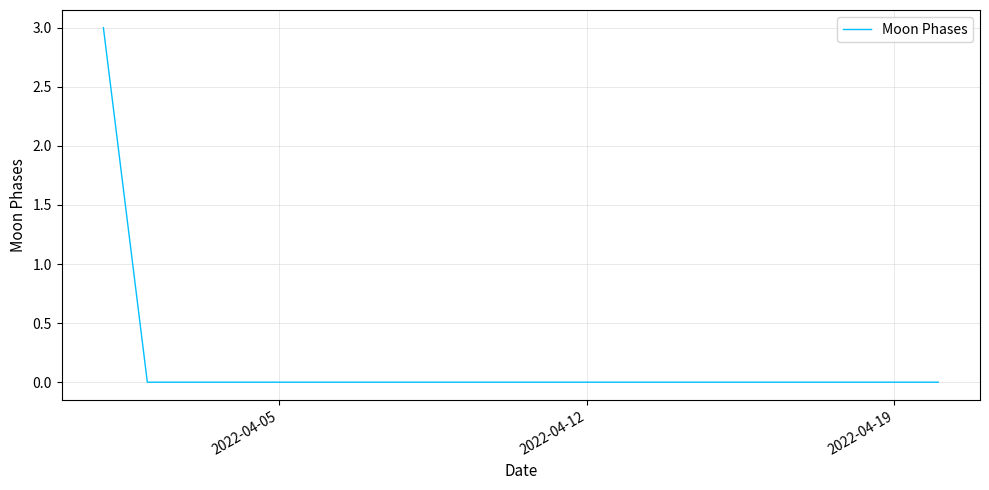

How many lines are shown in the chart?

1